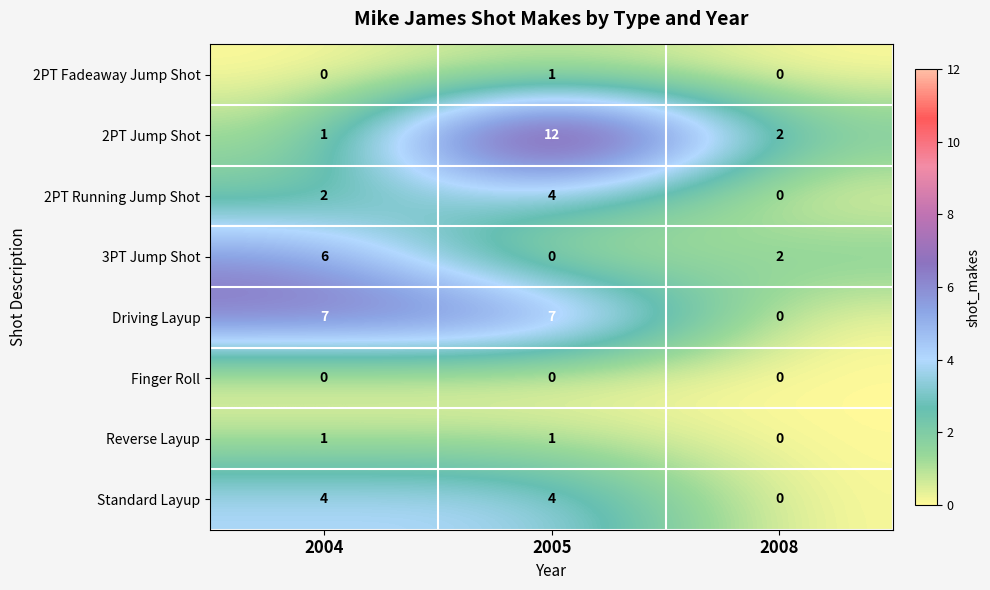

The 2PT Jump Shot series shows 1 at 2008. True or false?

False